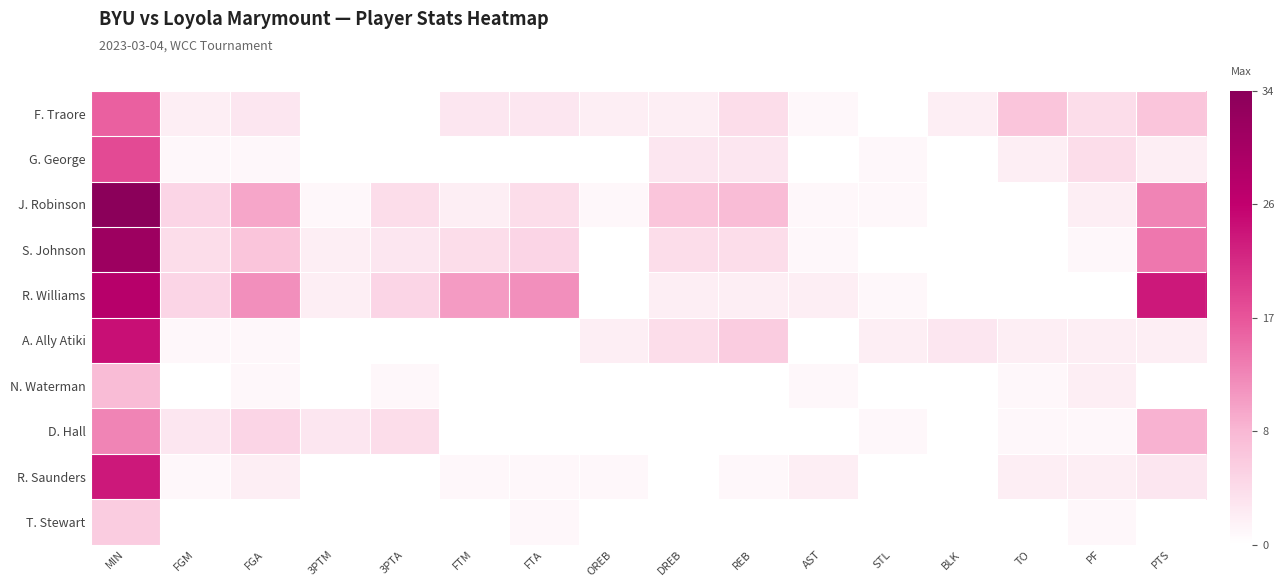

Reading left to right, transcribe all the data shown in this chart.

F. Traore: MIN=16	FGM=2	FGA=3	3PTM=0	3PTA=0	FTM=3	FTA=3	OREB=2	DREB=2	REB=4	AST=1	STL=0	BLK=2	TO=7	PF=4	PTS=7
G. George: MIN=18	FGM=1	FGA=1	3PTM=0	3PTA=0	FTM=0	FTA=0	OREB=0	DREB=3	REB=3	AST=0	STL=1	BLK=0	TO=2	PF=4	PTS=2
J. Robinson: MIN=34	FGM=5	FGA=10	3PTM=1	3PTA=4	FTM=2	FTA=4	OREB=1	DREB=7	REB=8	AST=1	STL=1	BLK=0	TO=0	PF=2	PTS=13
S. Johnson: MIN=31	FGM=4	FGA=7	3PTM=2	3PTA=3	FTM=4	FTA=5	OREB=0	DREB=4	REB=4	AST=1	STL=0	BLK=0	TO=0	PF=1	PTS=14
R. Williams: MIN=27	FGM=5	FGA=12	3PTM=2	3PTA=5	FTM=11	FTA=12	OREB=0	DREB=2	REB=2	AST=2	STL=1	BLK=0	TO=0	PF=0	PTS=23
A. Ally Atiki: MIN=24	FGM=1	FGA=1	3PTM=0	3PTA=0	FTM=0	FTA=0	OREB=2	DREB=4	REB=6	AST=0	STL=2	BLK=3	TO=2	PF=2	PTS=2
N. Waterman: MIN=8	FGM=0	FGA=1	3PTM=0	3PTA=1	FTM=0	FTA=0	OREB=0	DREB=0	REB=0	AST=1	STL=0	BLK=0	TO=1	PF=2	PTS=0
D. Hall: MIN=13	FGM=3	FGA=5	3PTM=3	3PTA=4	FTM=0	FTA=0	OREB=0	DREB=0	REB=0	AST=0	STL=1	BLK=0	TO=1	PF=1	PTS=9
R. Saunders: MIN=23	FGM=1	FGA=2	3PTM=0	3PTA=0	FTM=1	FTA=1	OREB=1	DREB=0	REB=1	AST=2	STL=0	BLK=0	TO=2	PF=2	PTS=3
T. Stewart: MIN=6	FGM=0	FGA=0	3PTM=0	3PTA=0	FTM=0	FTA=1	OREB=0	DREB=0	REB=0	AST=0	STL=0	BLK=0	TO=0	PF=1	PTS=0